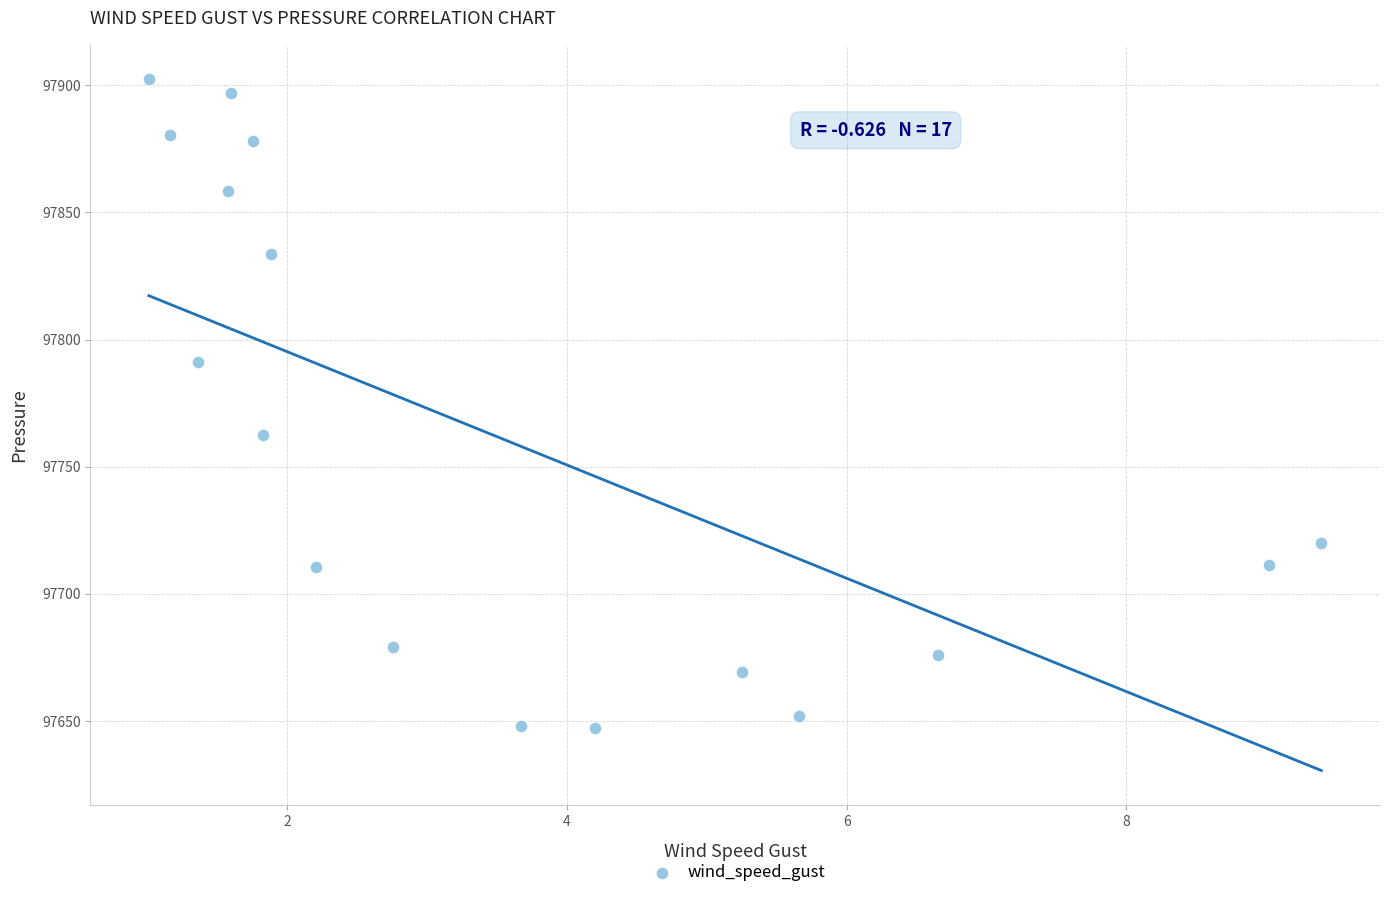

What is the range of Y values (max minus min)?

255.0